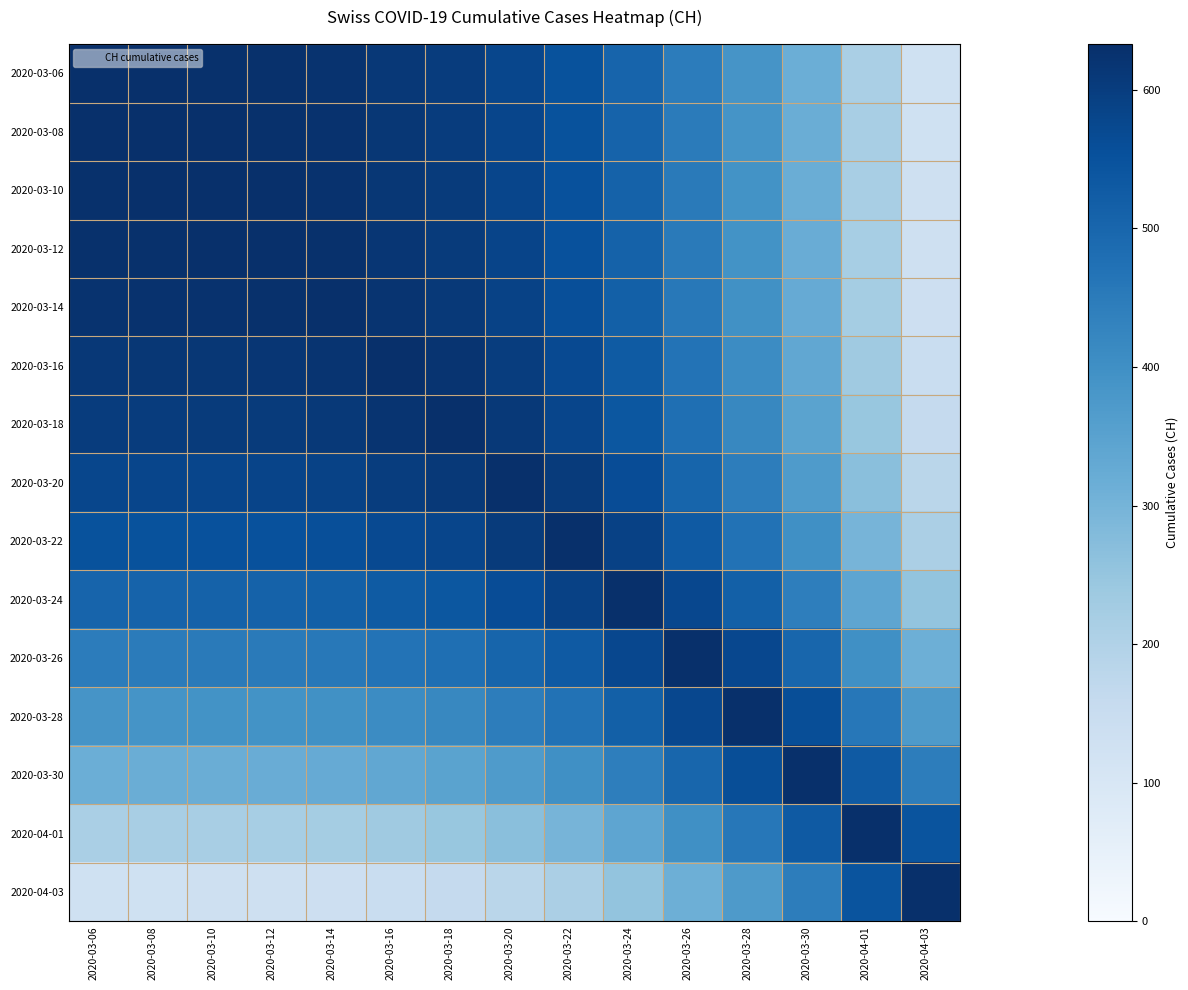

Between 2020-03-28 and 2020-03-12, which is larger?

2020-03-12